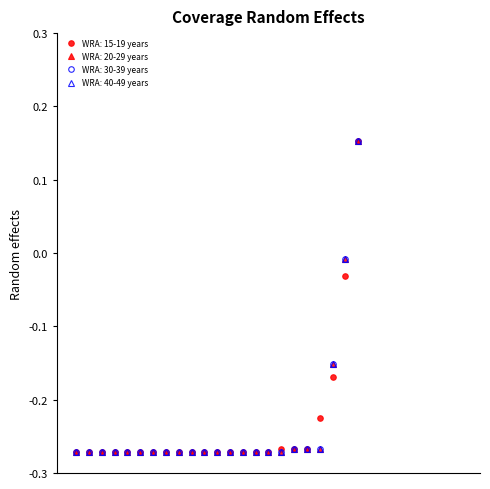

How many lines are shown in the chart?

4